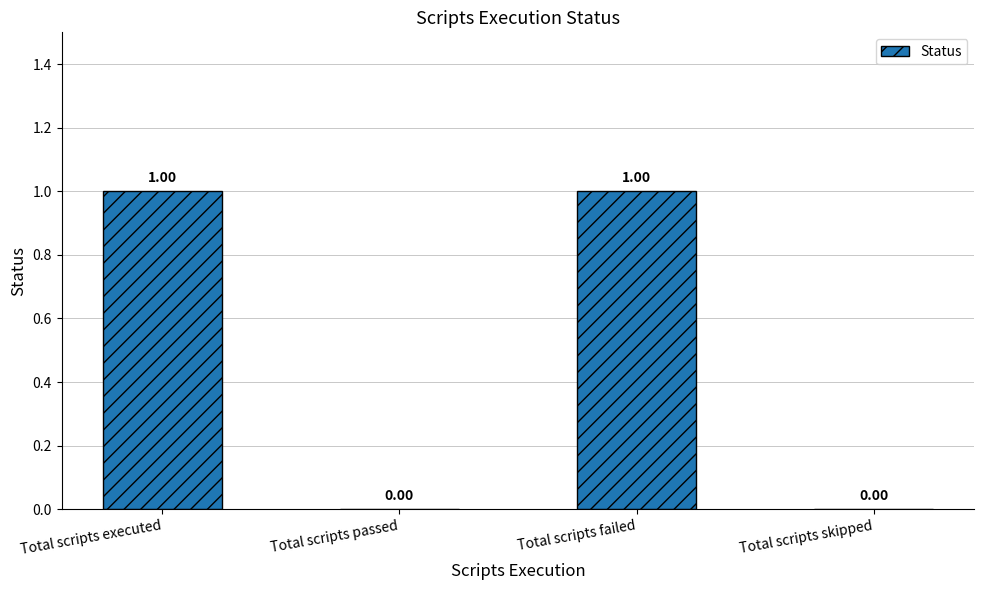

Rank the categories by value from lowest to highest.

Total scripts passed, Total scripts skipped, Total scripts executed, Total scripts failed